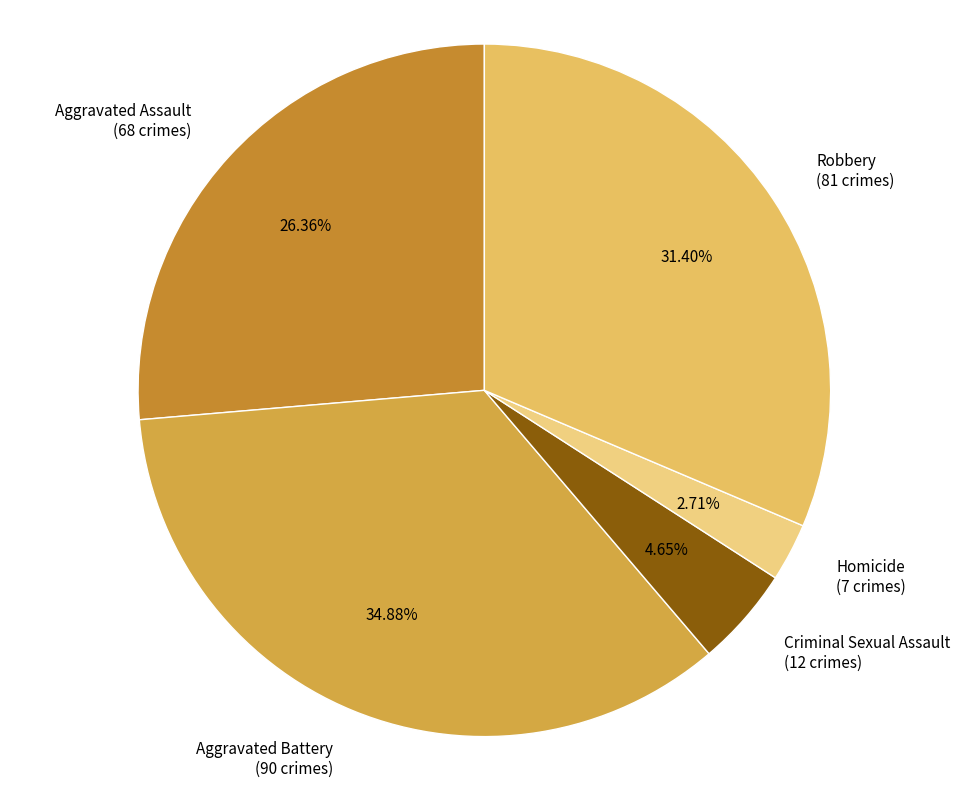

Combined, what portion of the pie is Aggravated Battery and Homicide?

37.6%